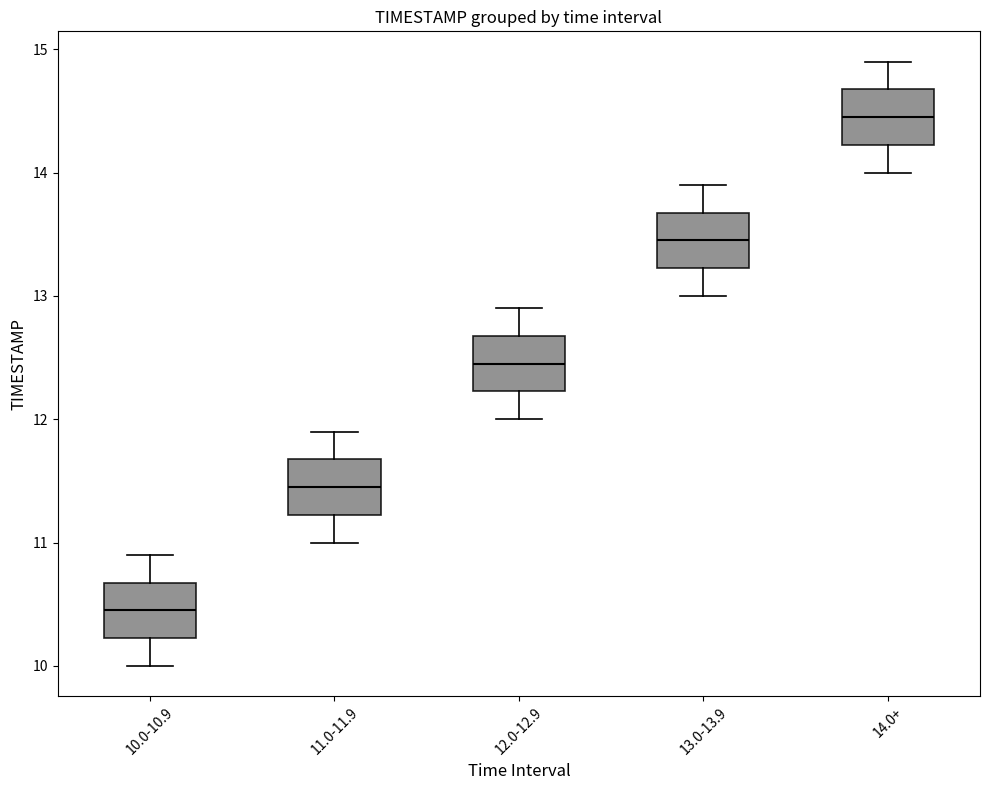

Where does the median line of the box for 11.0-11.9 sit on the y-axis? The values are not printed on the chart, so give them approximately, as read against the axis.

11.5